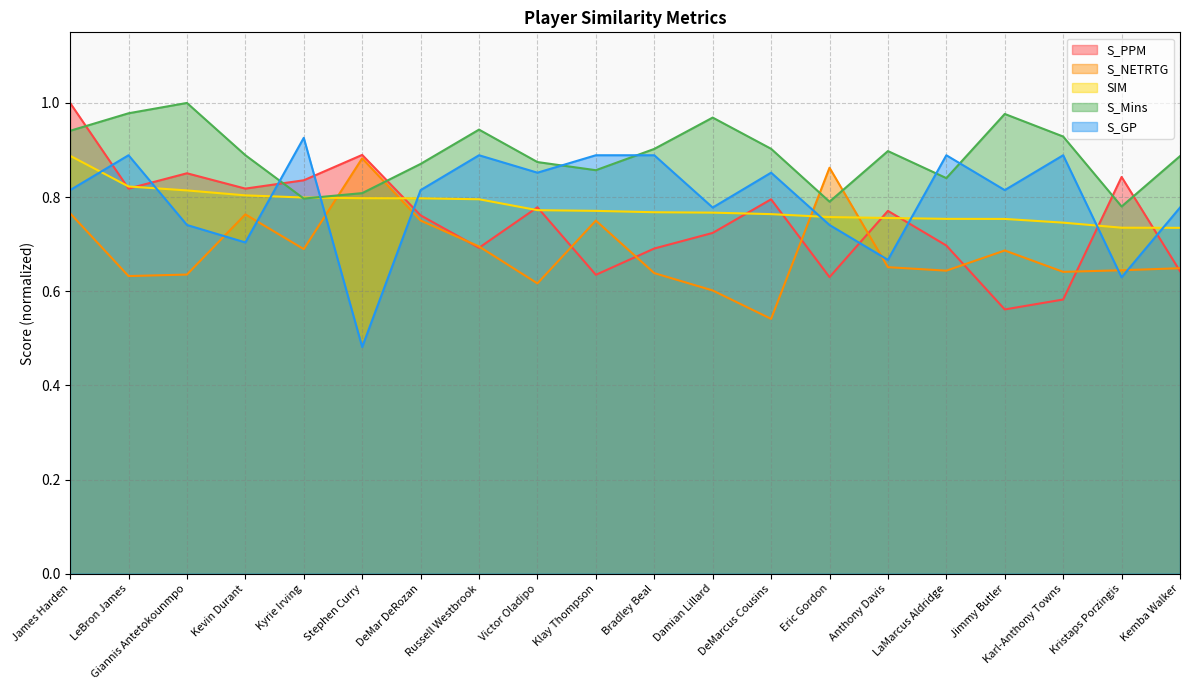

Between Anthony Davis and Karl-Anthony Towns, which is larger?

Anthony Davis